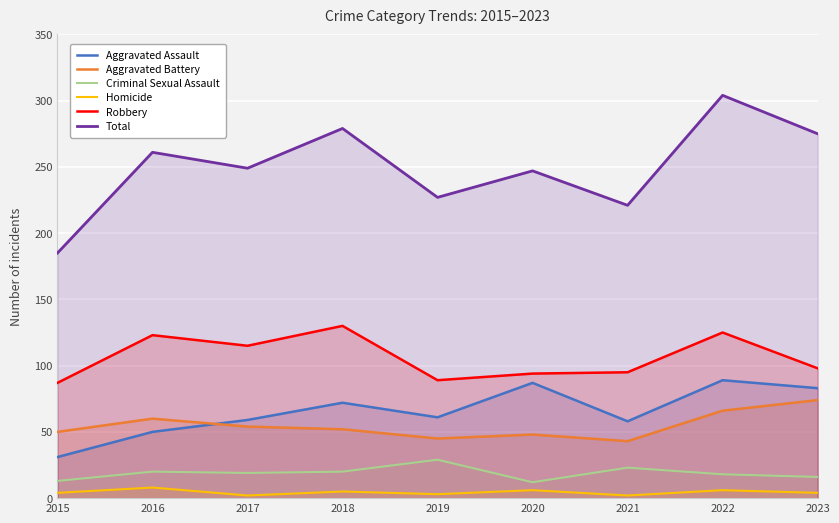

What is the highest value of the Total series?

304